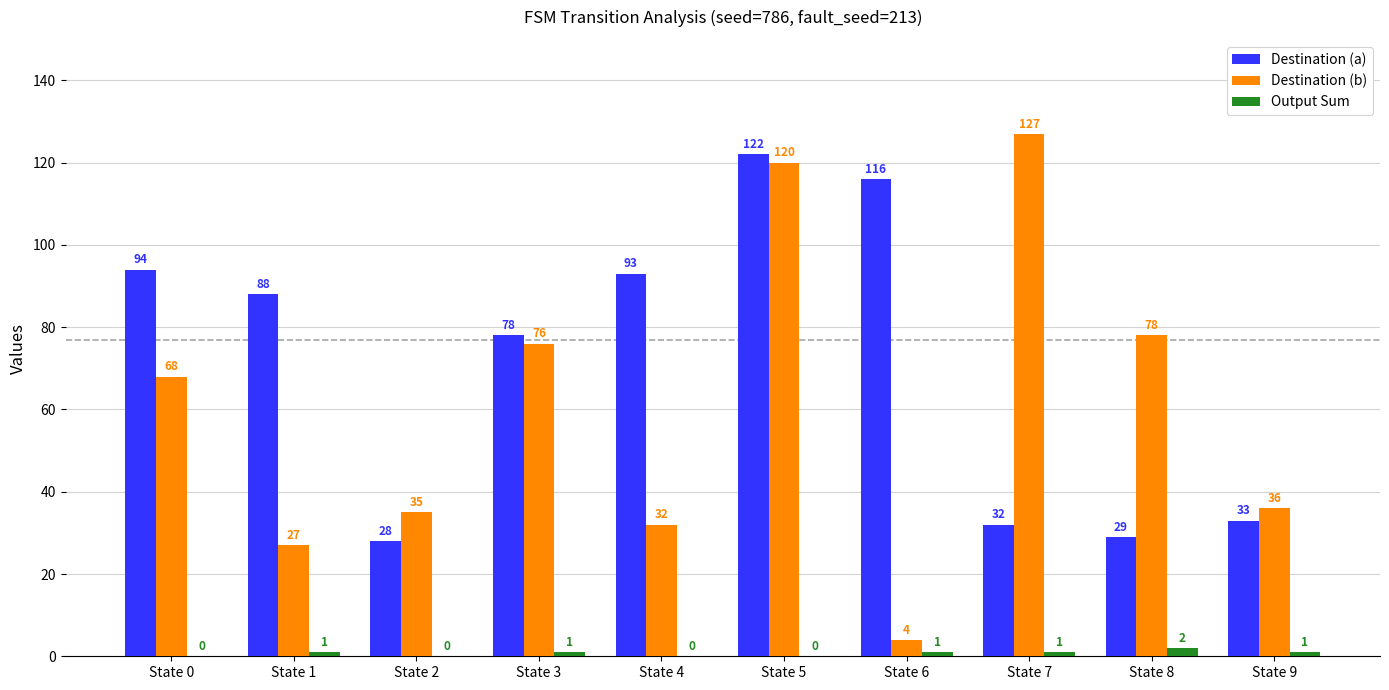

What is the total value across all series at State 2?

63